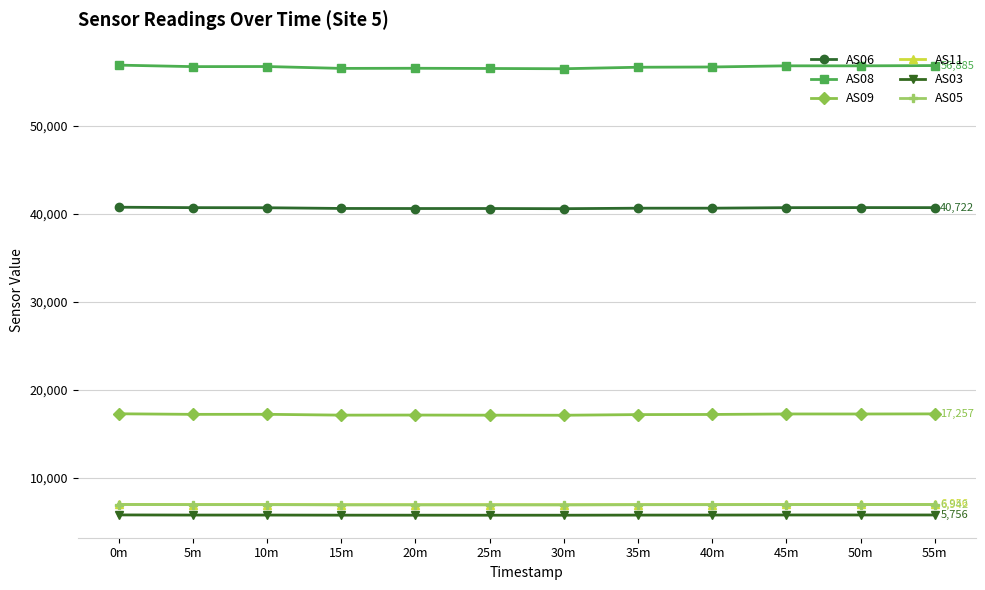

Which series has the largest total across all categories?

AS08